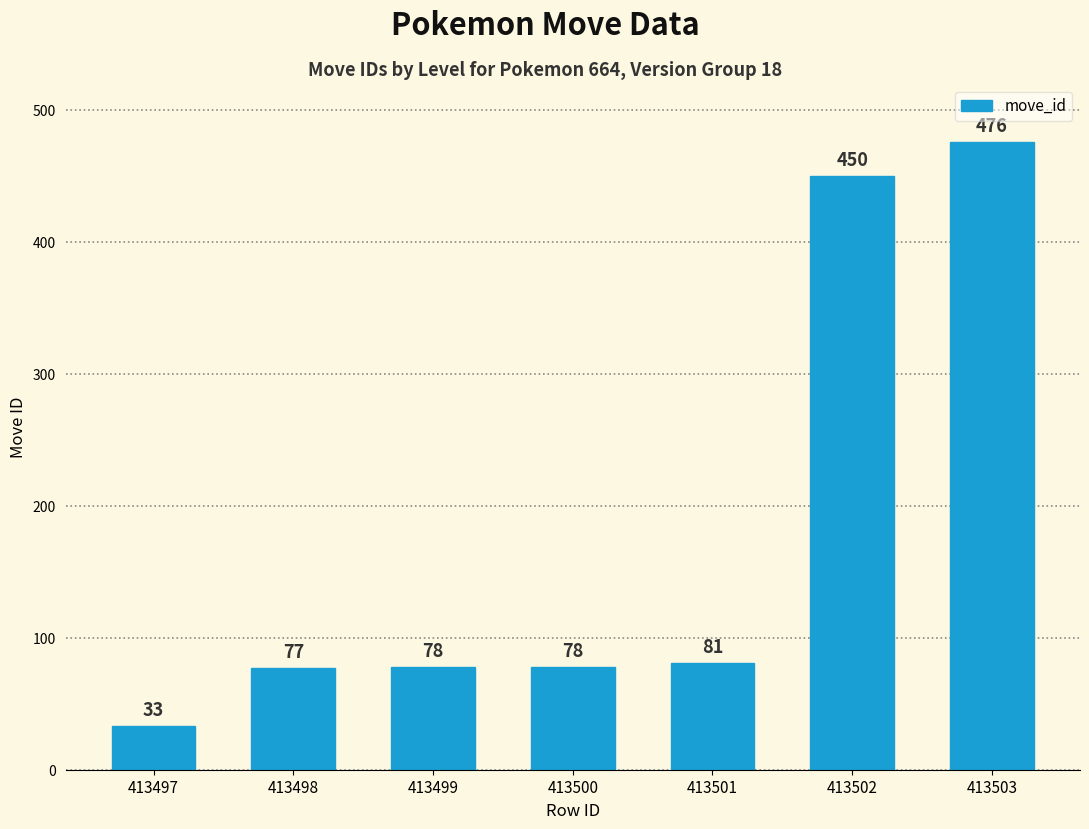

What is the value of the 1st bar from the left?

33